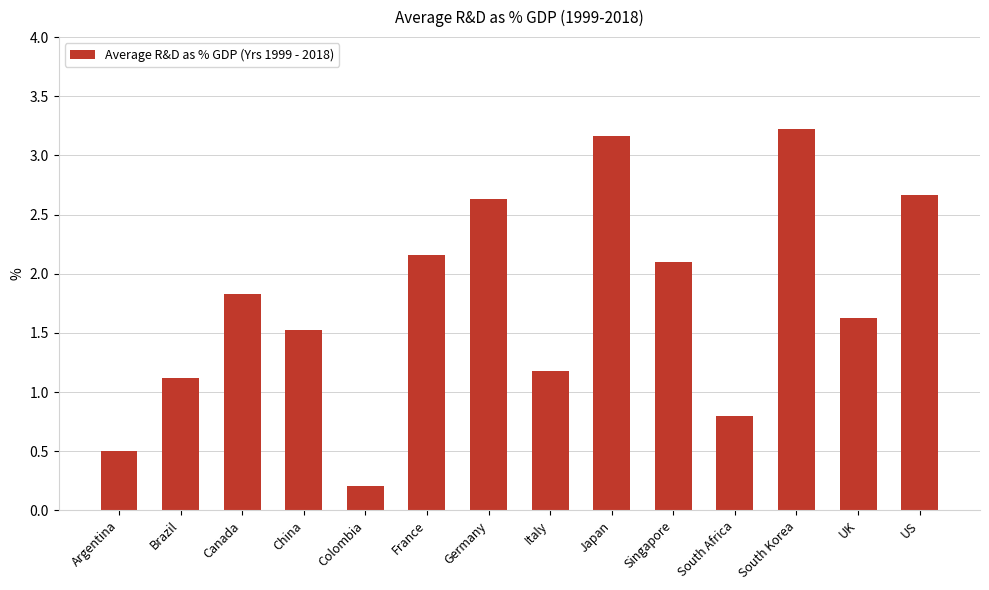

What is the sum of the values at Brazil and Japan?

4.3